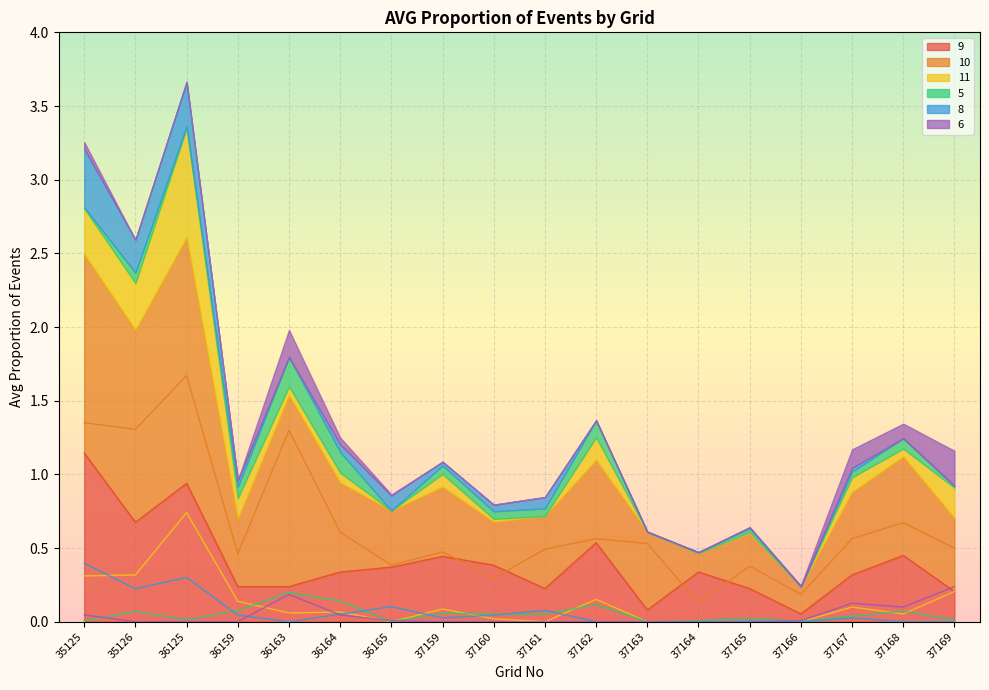

How many data points does each series have?

18